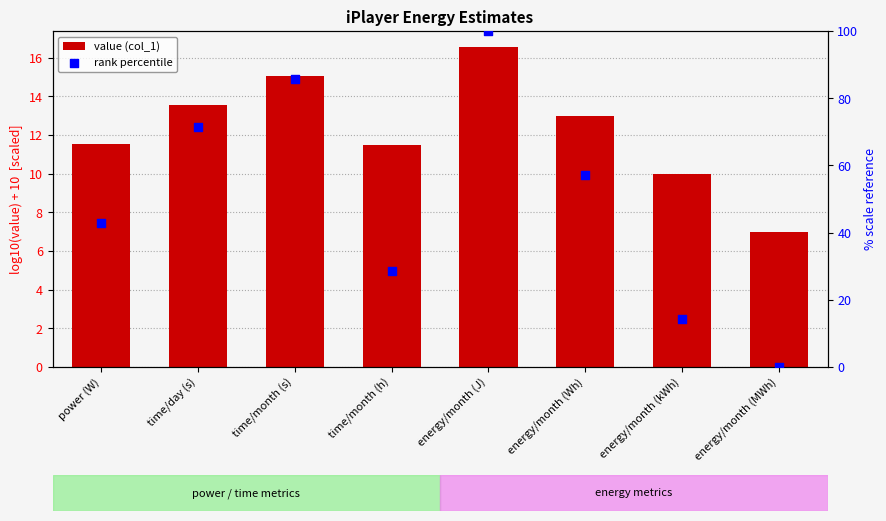

What is the total value across all series at energy/month (Wh)?

70.1